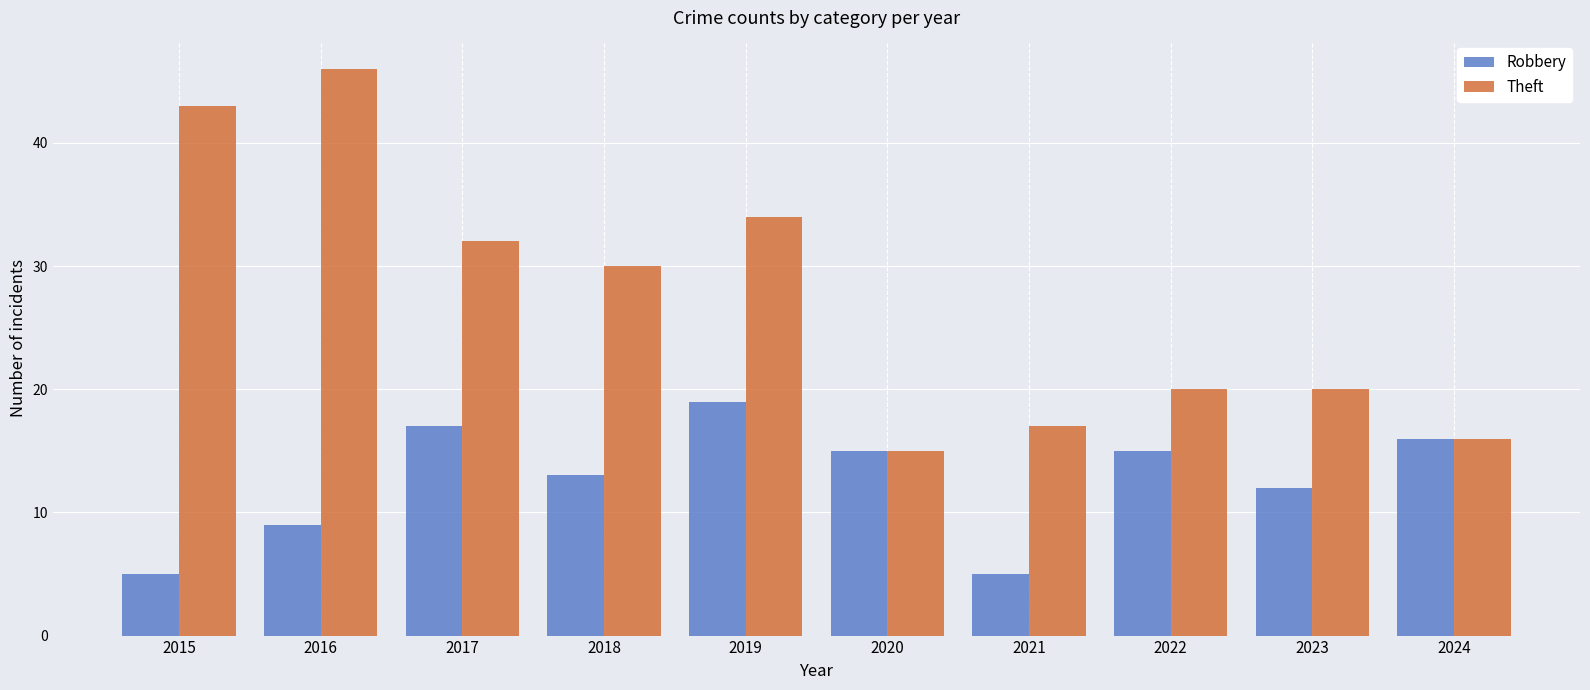

Reading left to right, transcribe all the data shown in this chart.

Robbery: 2015=5	2016=9	2017=17	2018=13	2019=19	2020=15	2021=5	2022=15	2023=12	2024=16
Theft: 2015=43	2016=46	2017=32	2018=30	2019=34	2020=15	2021=17	2022=20	2023=20	2024=16